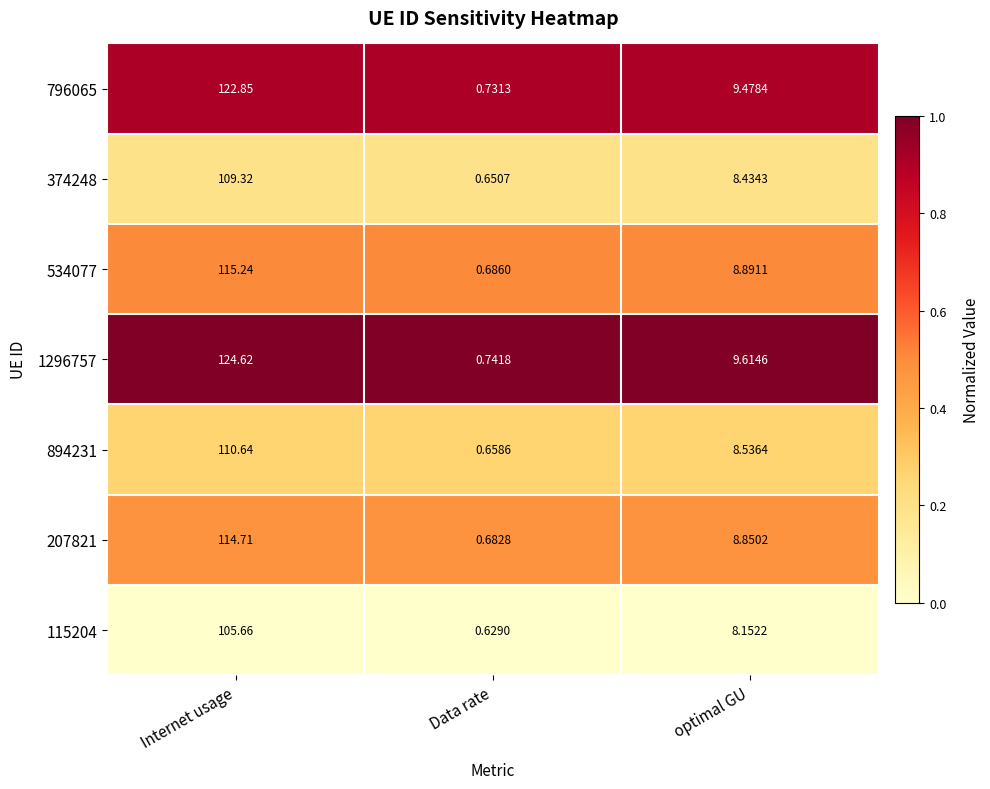

Rank the categories by 796065 value from lowest to highest.

Data rate, optimal GU, Internet usage